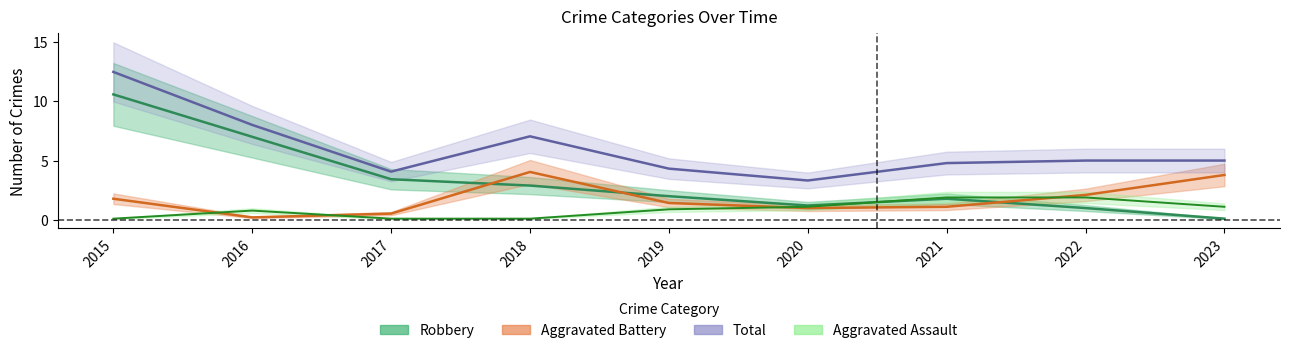

True or false: Aggravated Assault has a value of 0.8 at 2021.

False